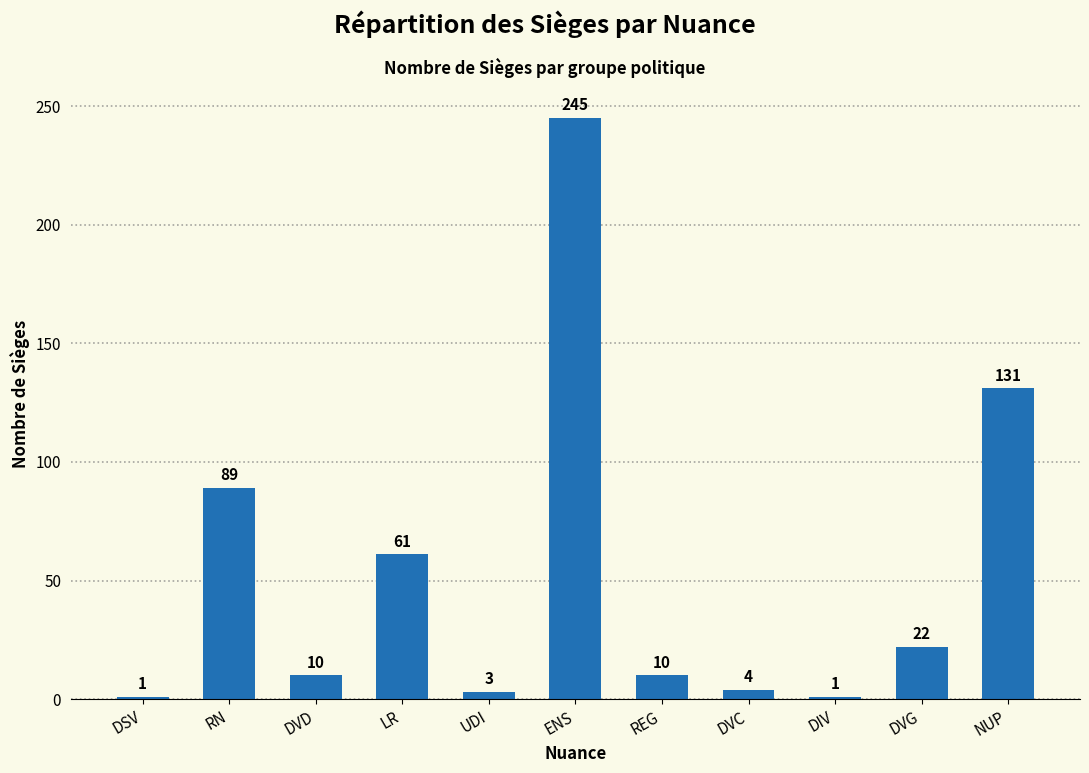

Count the number of categories in the chart.

11